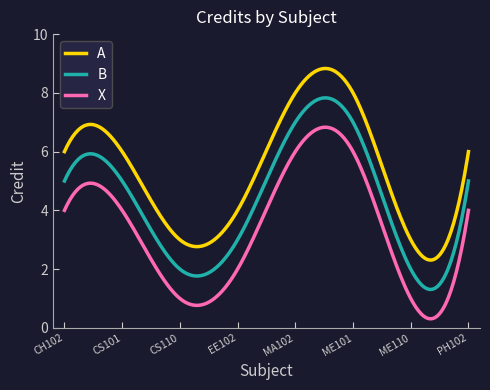

What is the maximum value shown in the chart?

8.8